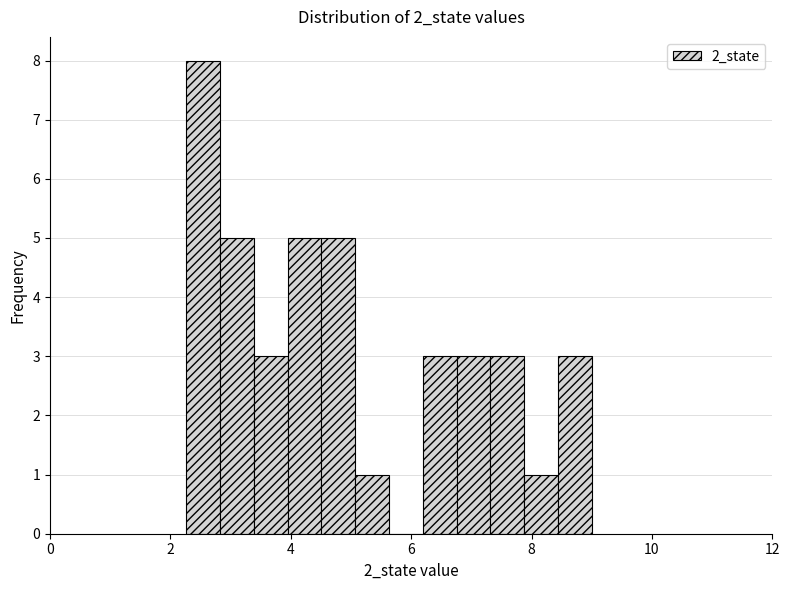

Around what value on the x-axis is the tallest bar? Give the approximate position of its centre, as read against the axis.

2.6